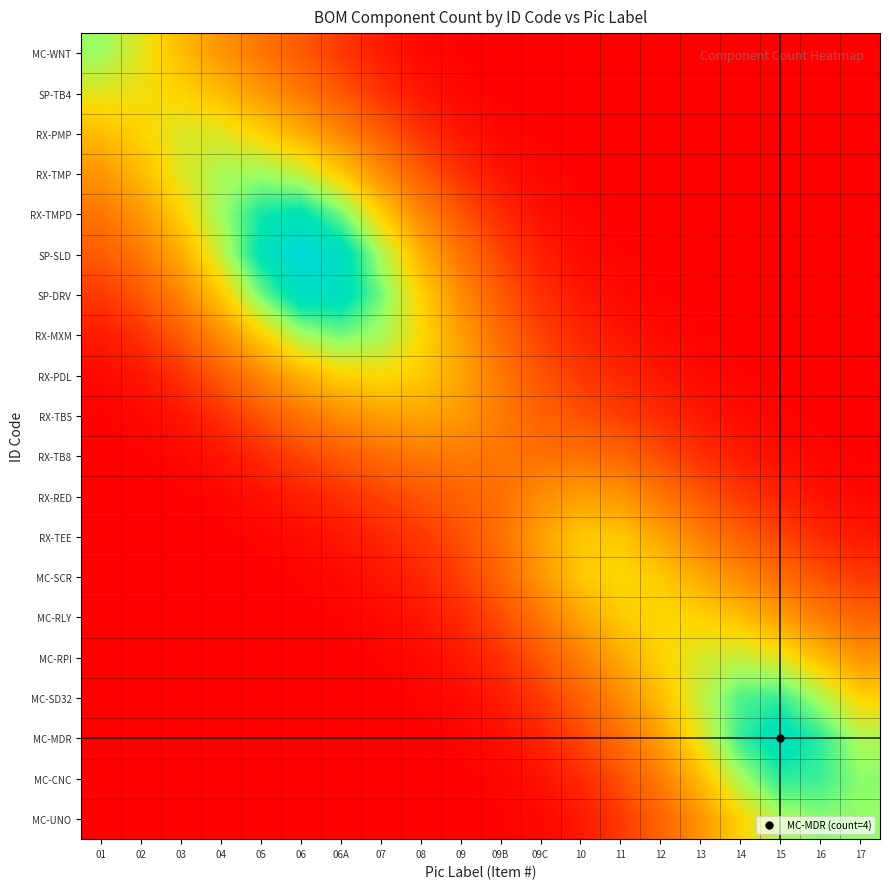

What is the spread (max minus min) of values at 16?

3.3